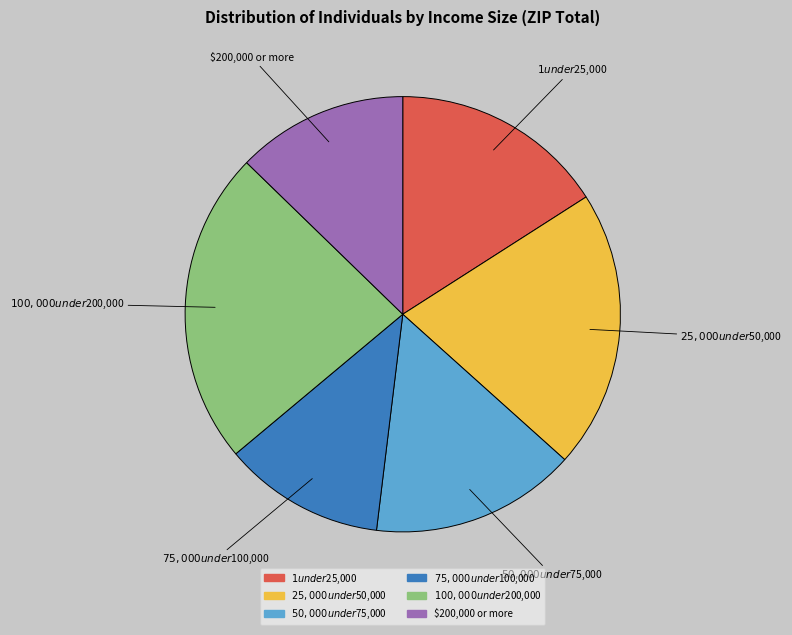

Rank the categories by value from highest to lowest.

$100,000 under $200,000, $25,000 under $50,000, $1 under $25,000, $50,000 under $75,000, $200,000 or more, $75,000 under $100,000